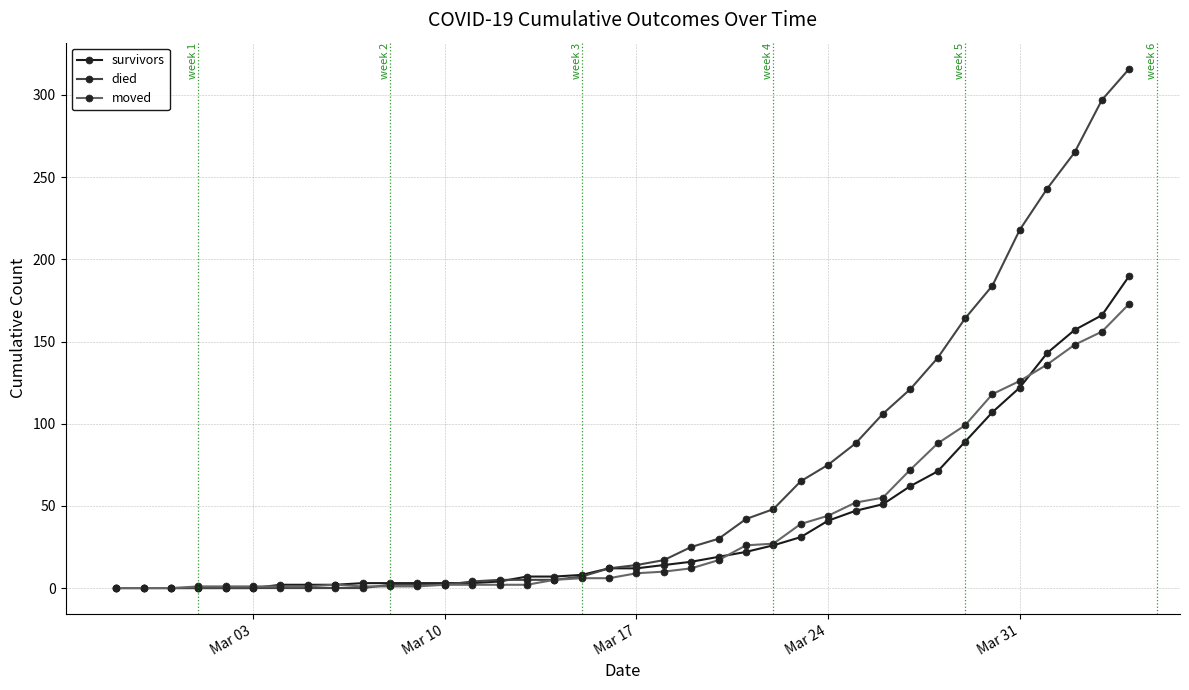

Which series has the largest total across all categories?

died